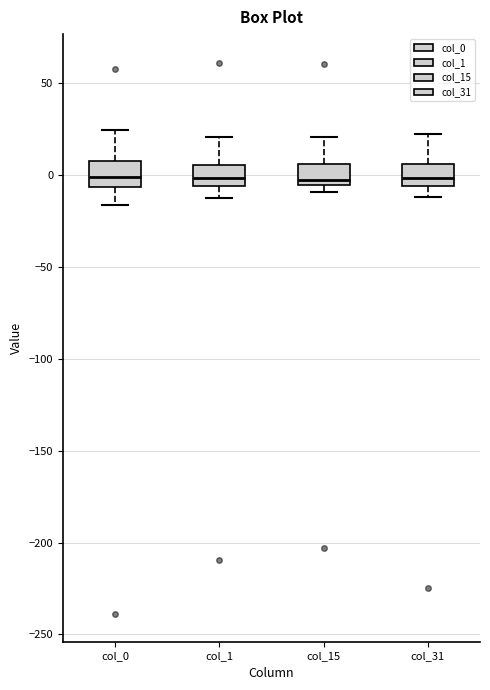

Where is the lower edge of the box for col_1 on the y-axis? The values are not printed on the chart, so give them approximately, as read against the axis.

-5